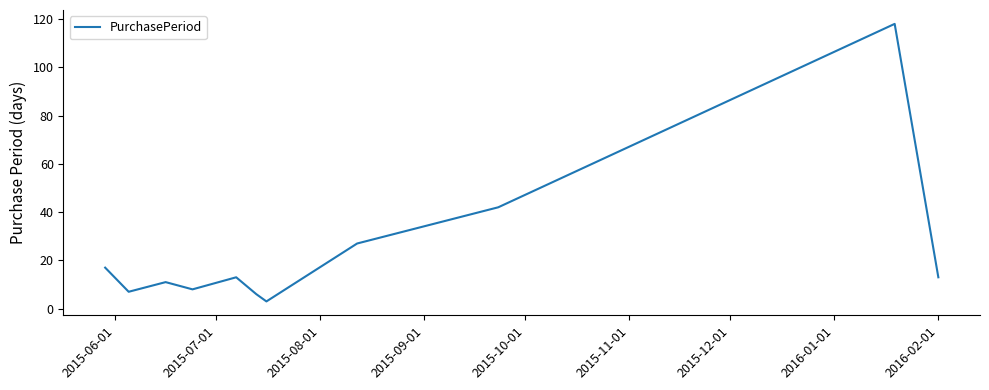

What is the average value?

24